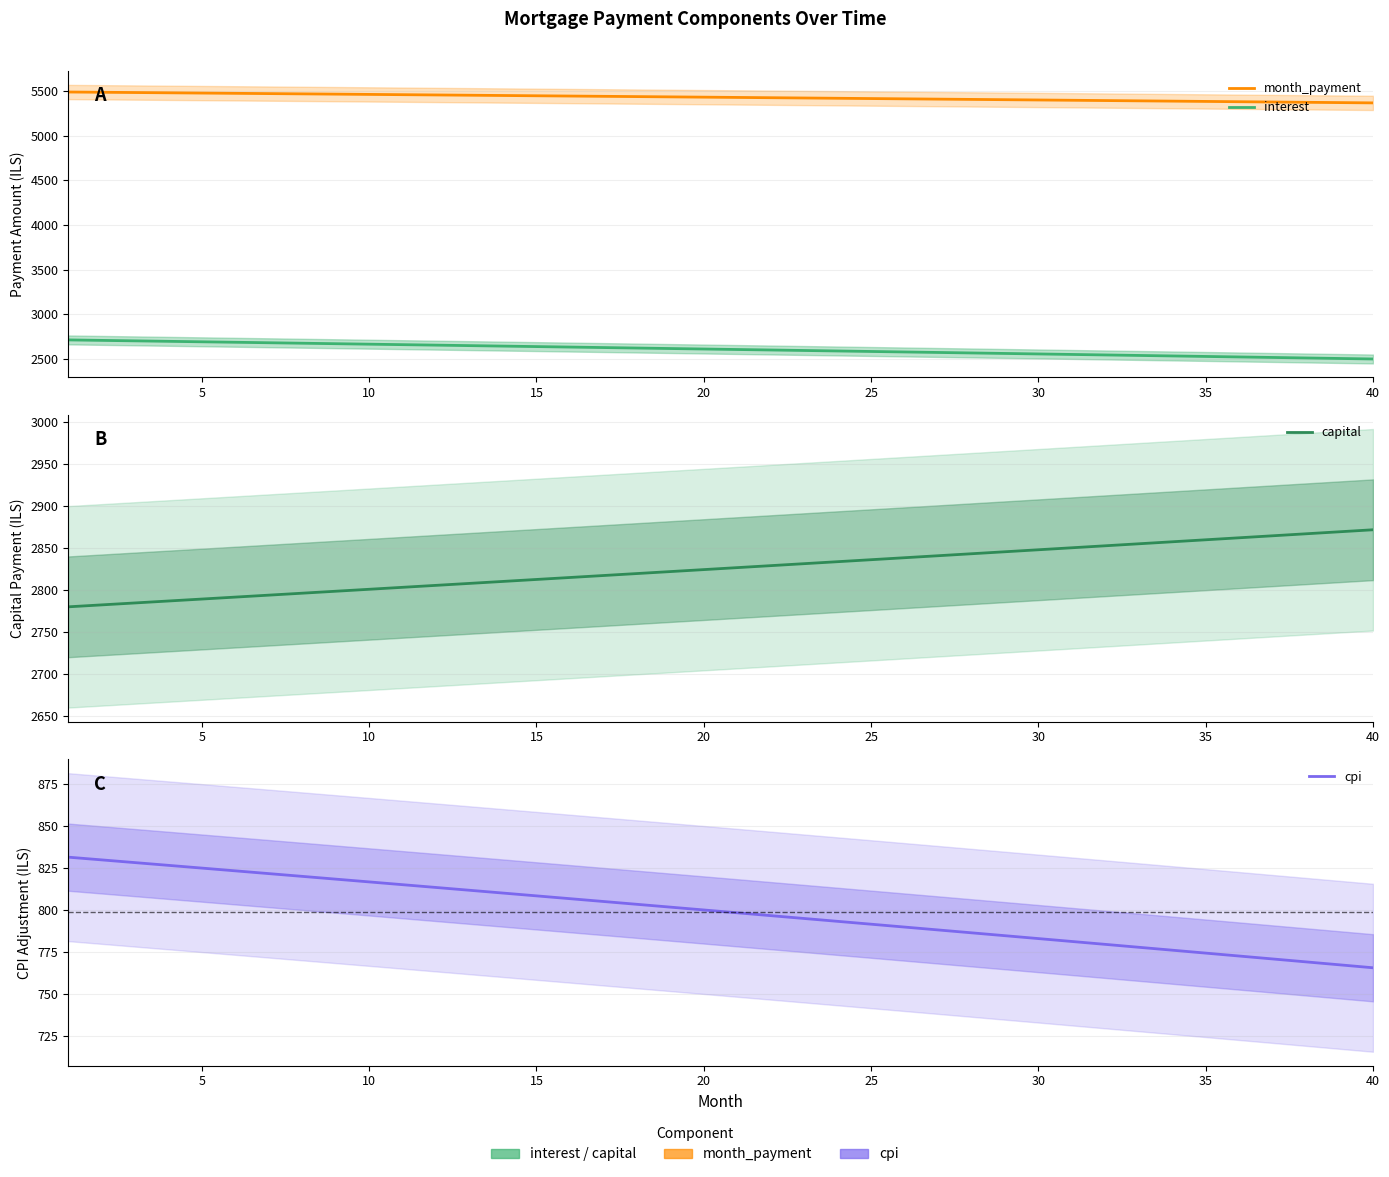

What is the minimum value shown in the chart?

765.8